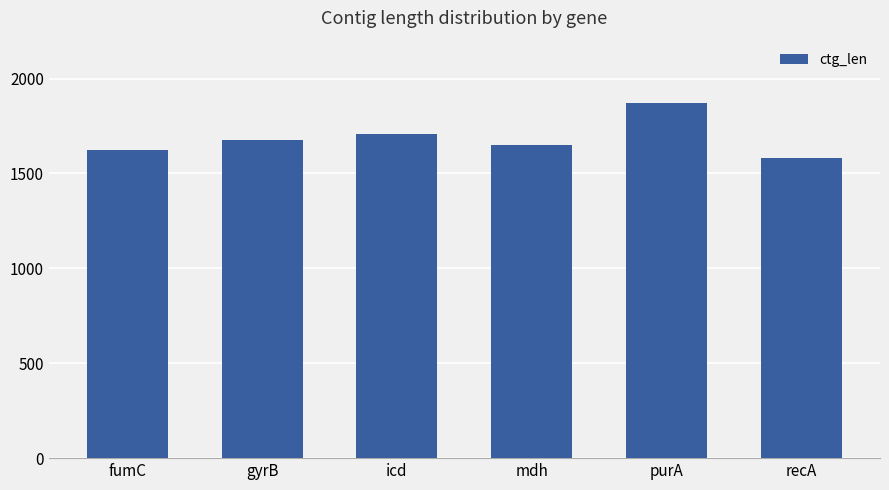

What is the label of the 5th bar from the left?

purA